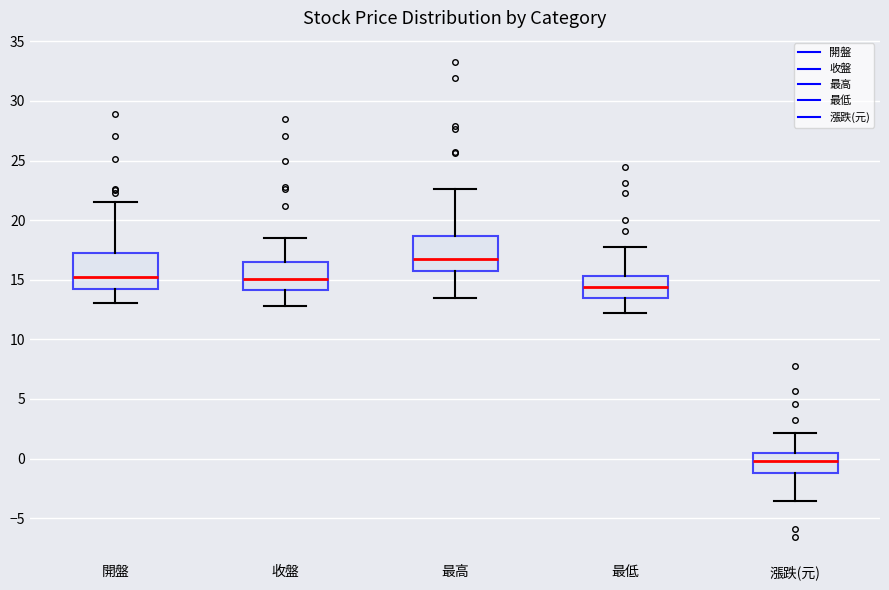

Reading left to right, read every box against the y-axis: the position of its median line, the range the box covers, and the ends of its whiskers. The values are not printed on the chart, so give them approximately, as read against the axis.

開盤: median 15.5, box 14.5 to 17.5, whiskers 13.0 to 21.5
收盤: median 15.0, box 14.0 to 16.5, whiskers 13.0 to 18.5
最高: median 17.0, box 16.0 to 18.5, whiskers 13.5 to 22.5
最低: median 14.5, box 13.5 to 15.5, whiskers 12.0 to 18.0
漲跌(元): median 0.0, box -1.0 to 0.5, whiskers -3.5 to 2.0